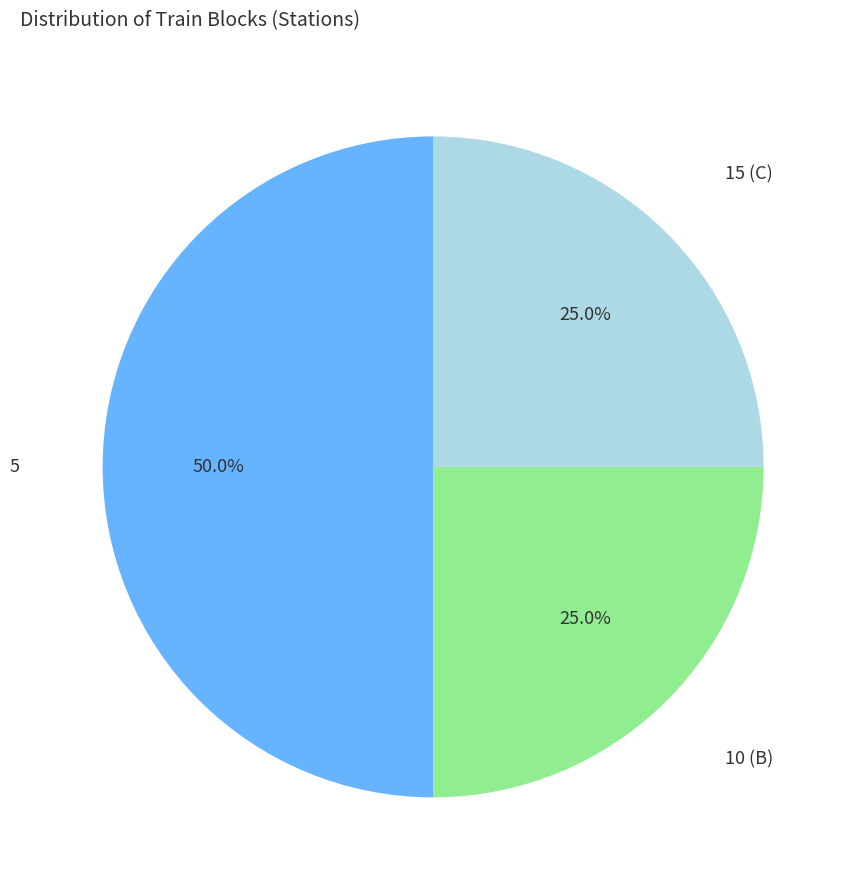

How many segments does this pie chart have?

3